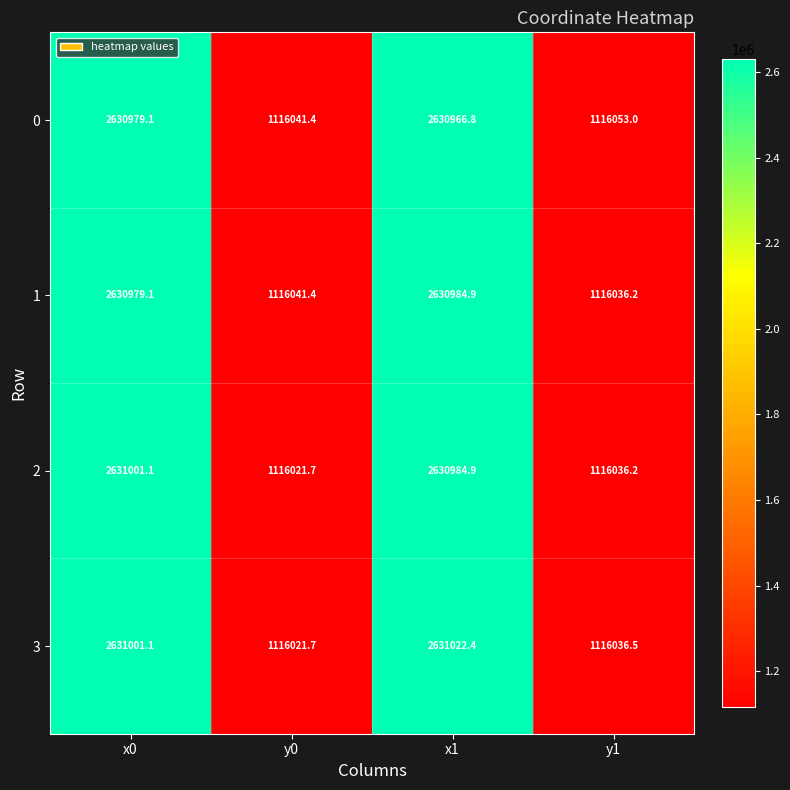

What is the sum of the 0 values at x0 and x1?

5261945.9